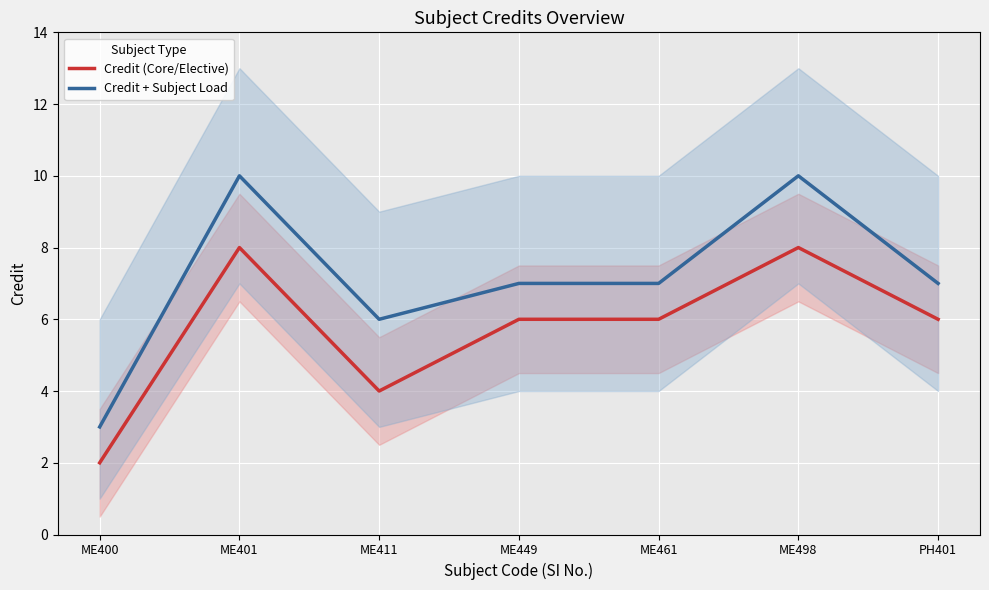

At which label does Credit (Core/Elective) reach its minimum?

ME400